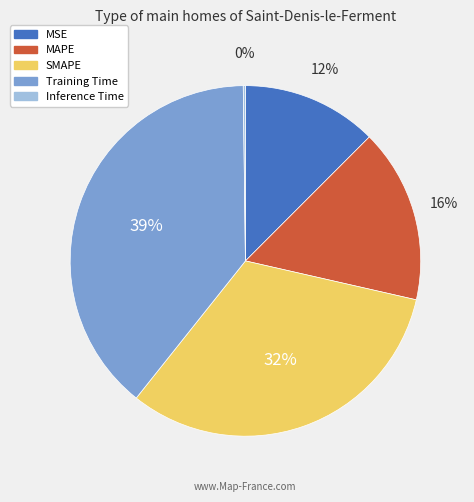

True or false: SMAPE accounts for 32% of the total.

True